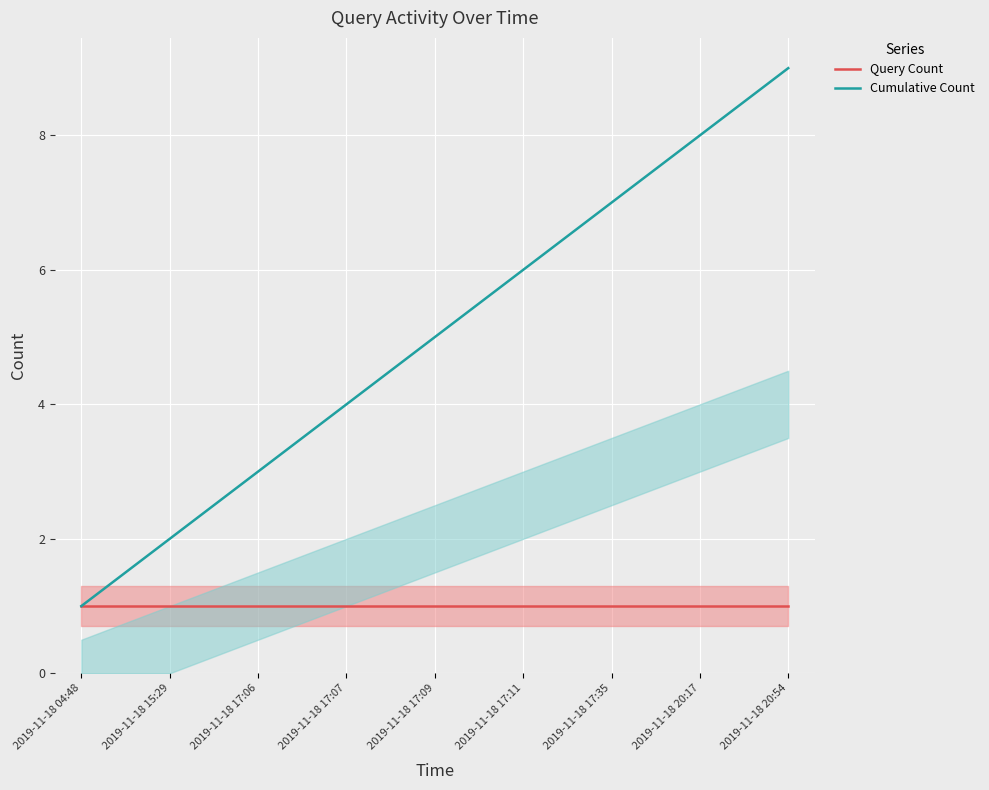

True or false: Cumulative Count has a value of 1 at 2019-11-18 15:29.

False